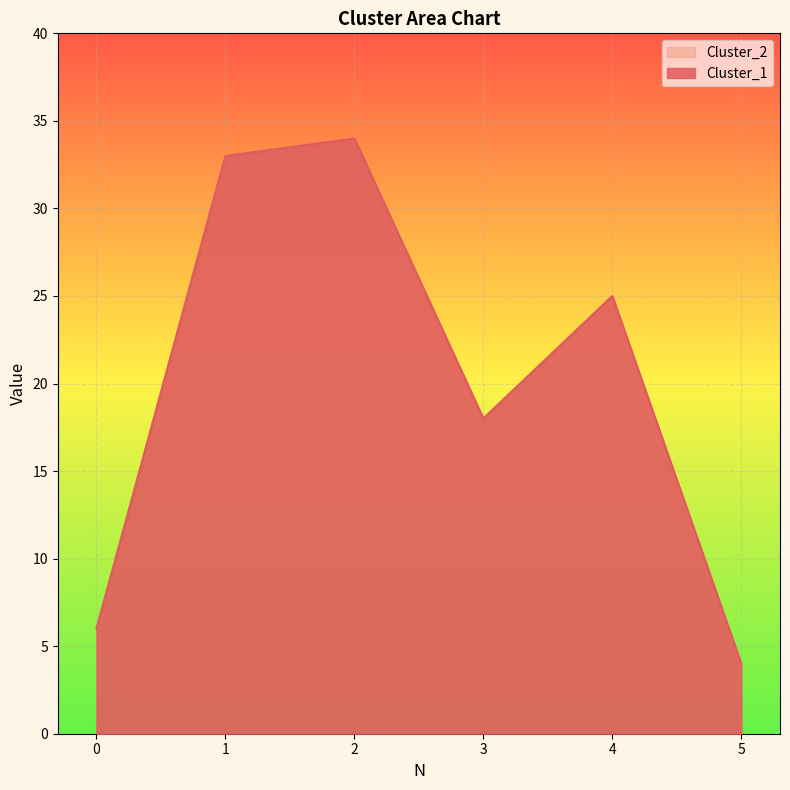

Count the number of categories in the chart.

6